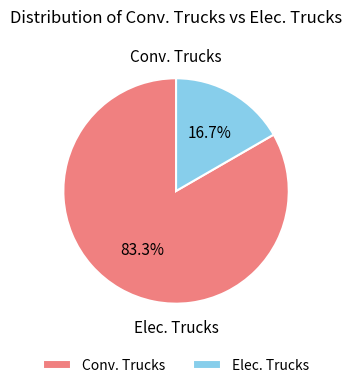

What percentage is the Conv. Trucks slice, to the nearest percent?

83%